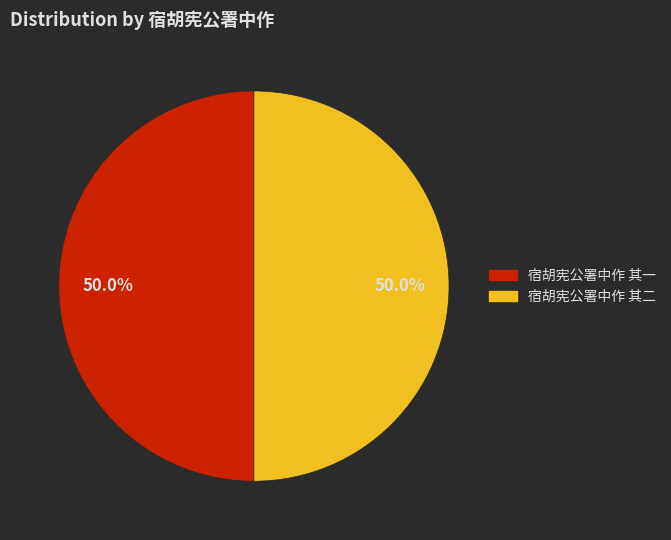

What is the ratio of the value at 宿胡宪公署中作 其二 to the value at 宿胡宪公署中作 其一?

1.0